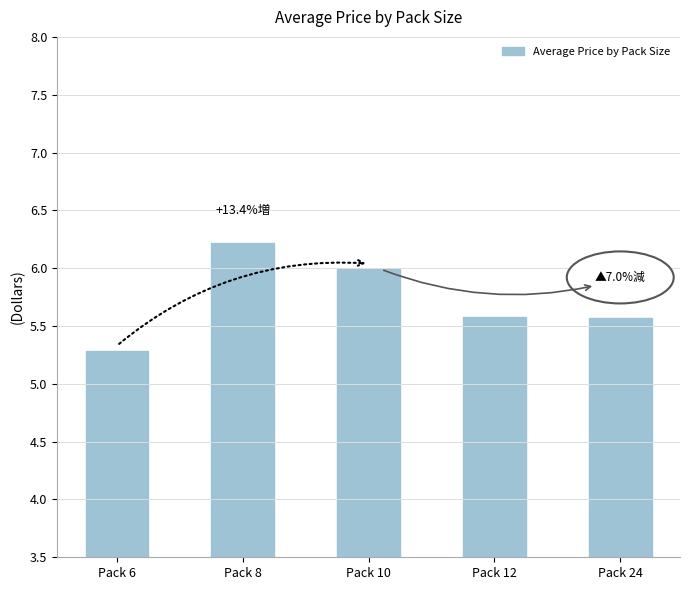

What is the change in value from Pack 8 to Pack 12?

-0.6